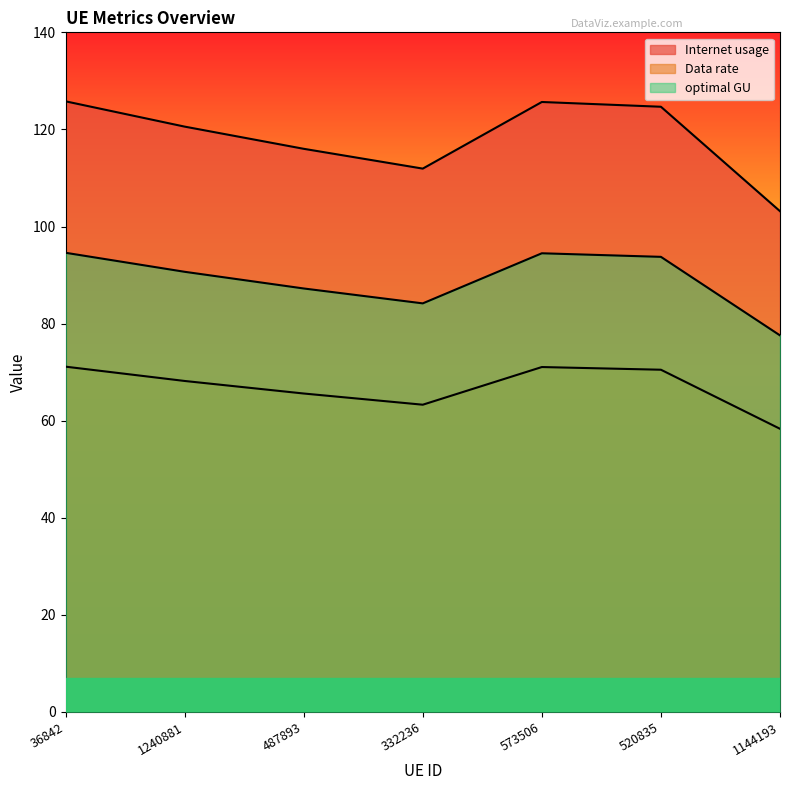

True or false: Internet usage has more than 2 points higher than both neighbors.

False